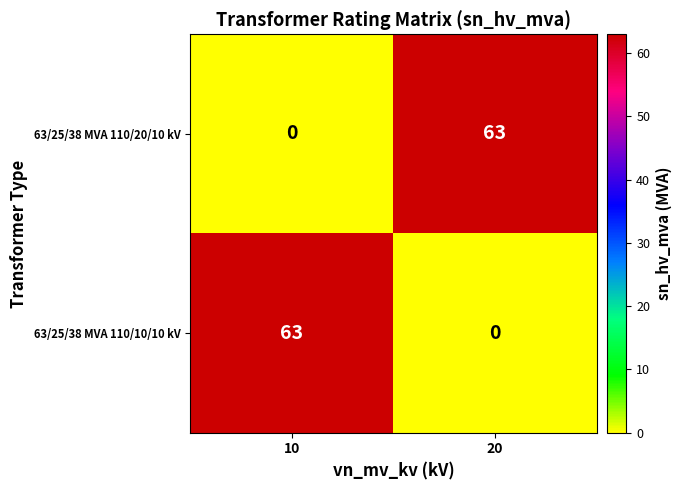

The value of 63/25/38 MVA 110/20/10 kV at 20 is 87. True or false?

False